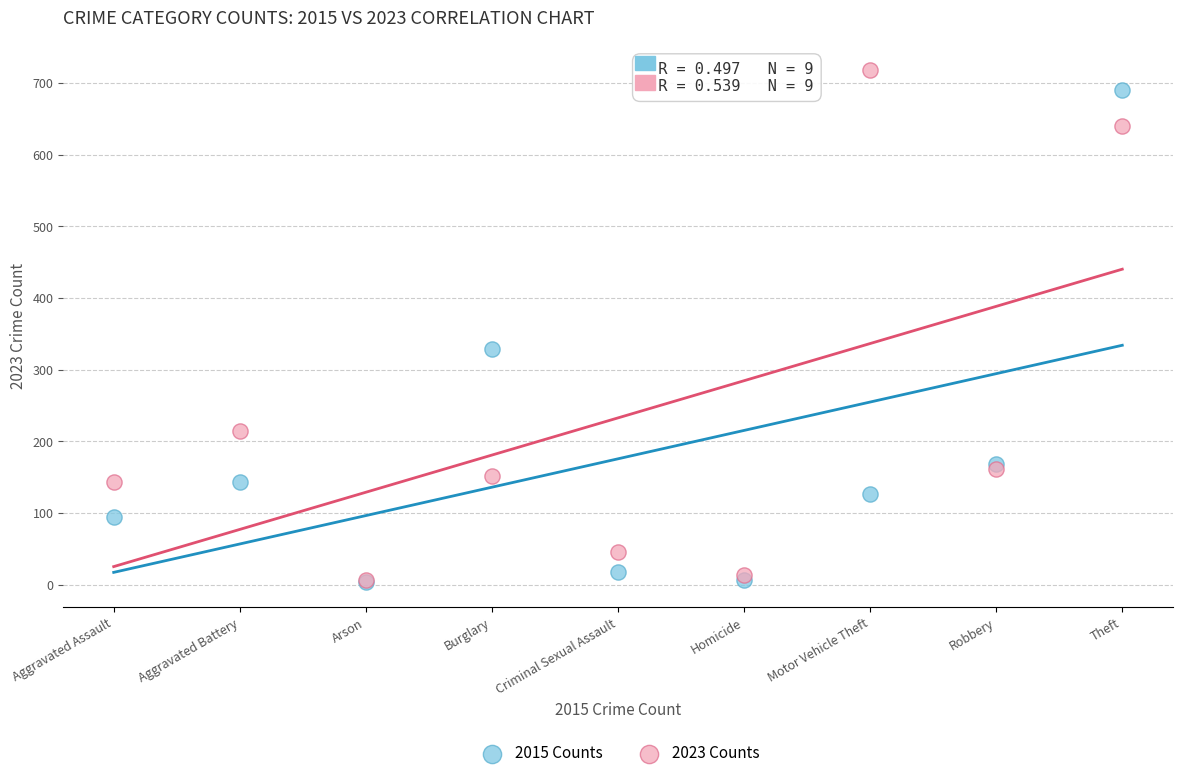

In the 2015 Counts series, what Y value is closest to 347?

329